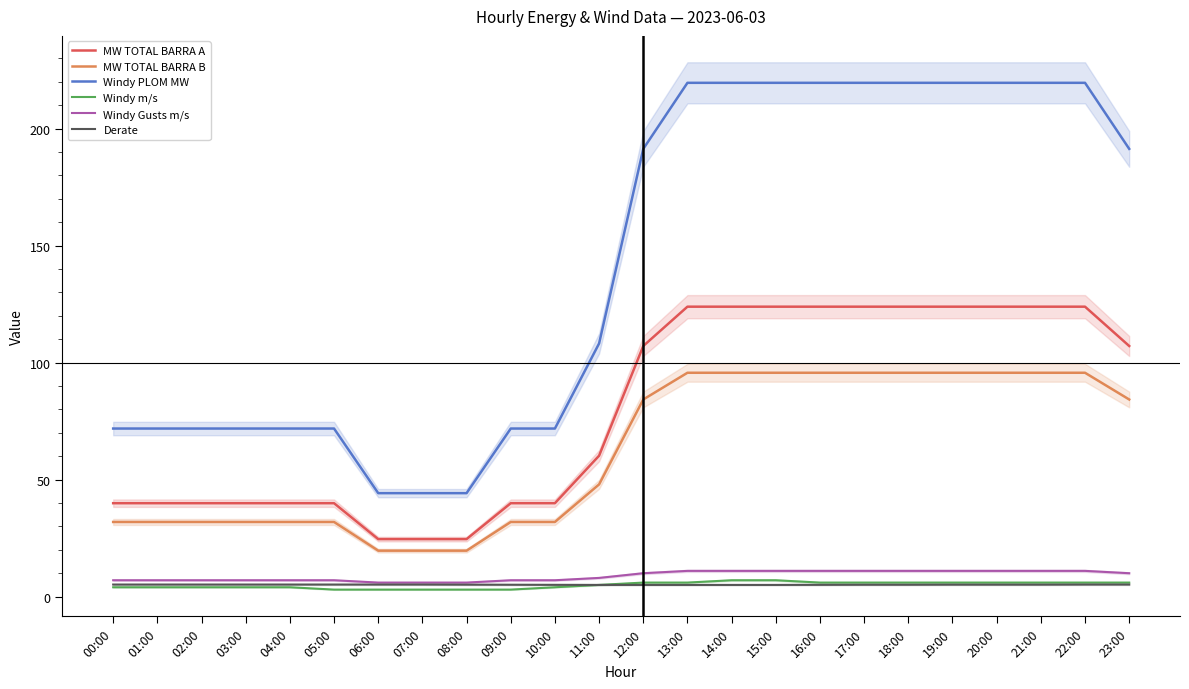

True or false: MW TOTAL BARRA B has more than 0 interior local peaks.

False